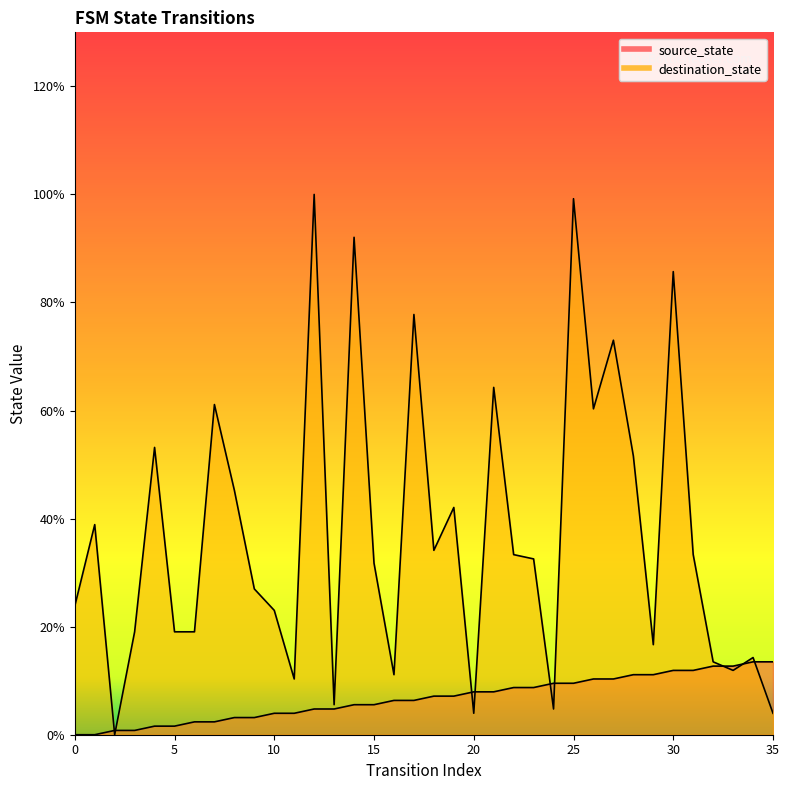

What is the maximum value for destination_state?

100.0